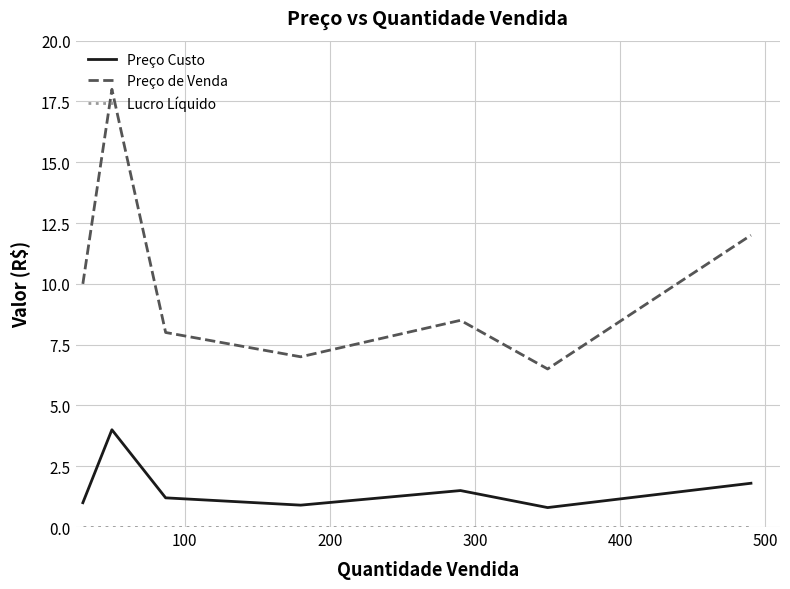

What is the sum of all Preço de Venda values?

70.0